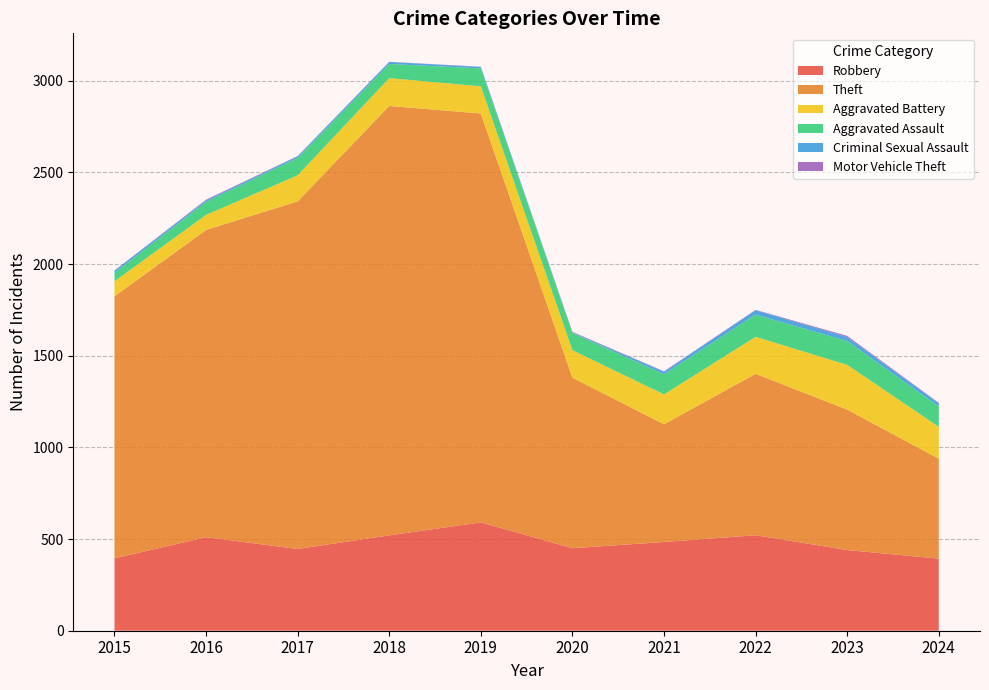

Reading right to left, extract all data points from this chart.

Robbery: 2024=393	2023=440	2022=521	2021=484	2020=450	2019=591	2018=520	2017=446	2016=510	2015=395
Theft: 2024=545	2023=766	2022=880	2021=642	2020=930	2019=2230	2018=2342	2017=1896	2016=1676	2015=1429
Aggravated Battery: 2024=174	2023=244	2022=202	2021=163	2020=150	2019=148	2018=152	2017=142	2016=82	2015=82
Aggravated Assault: 2024=111	2023=130	2022=121	2021=110	2020=94	2019=98	2018=77	2017=95	2016=71	2015=46
Criminal Sexual Assault: 2024=18	2023=22	2022=24	2021=14	2020=3	2019=8	2018=11	2017=8	2016=8	2015=12
Motor Vehicle Theft: 2024=2	2023=6	2022=2	2021=2	2020=3	2019=1	2018=1	2017=2	2016=4	2015=1